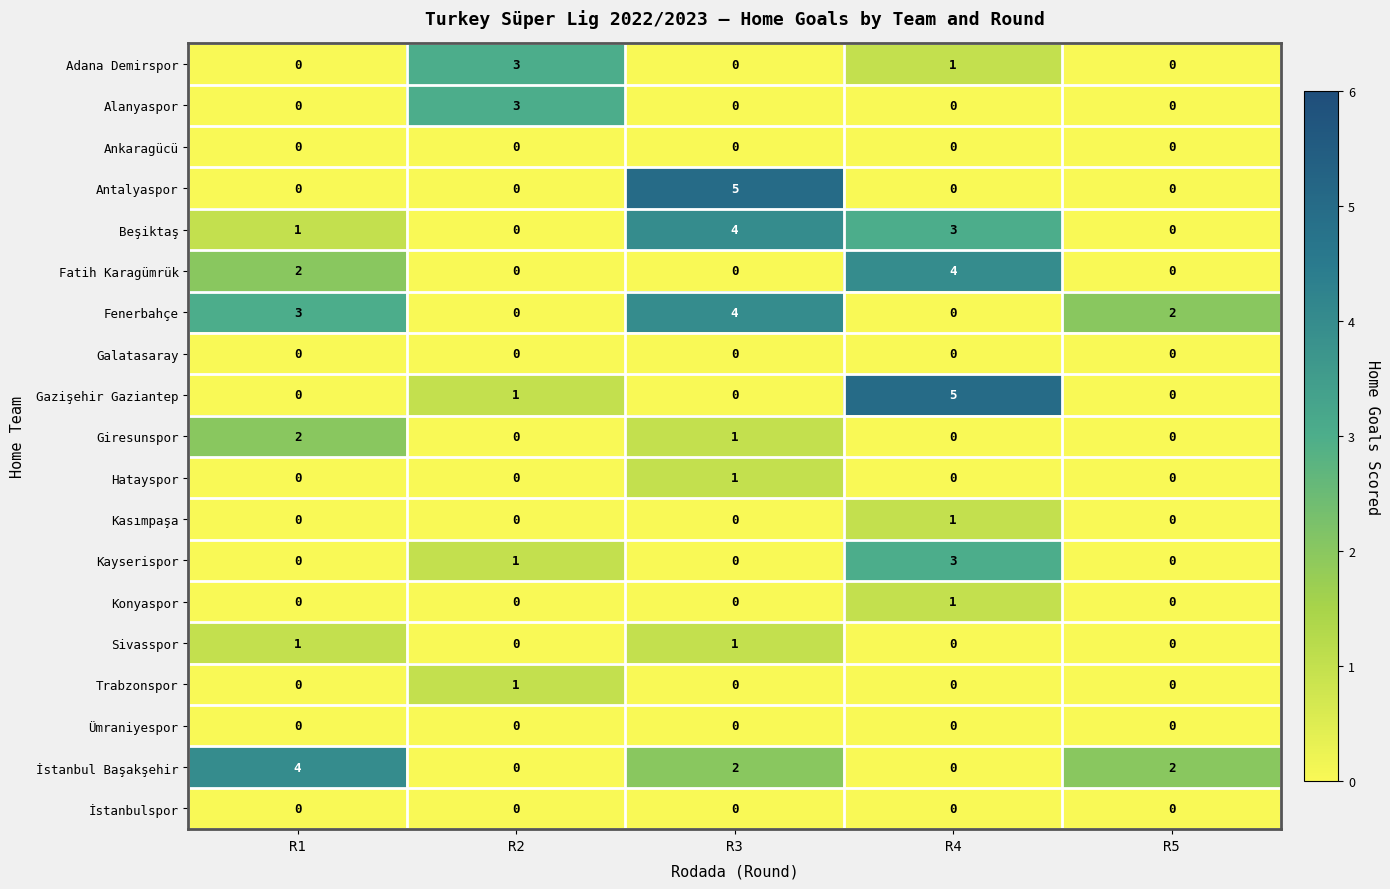

The value of Ümraniyespor at R1 is 0. True or false?

True